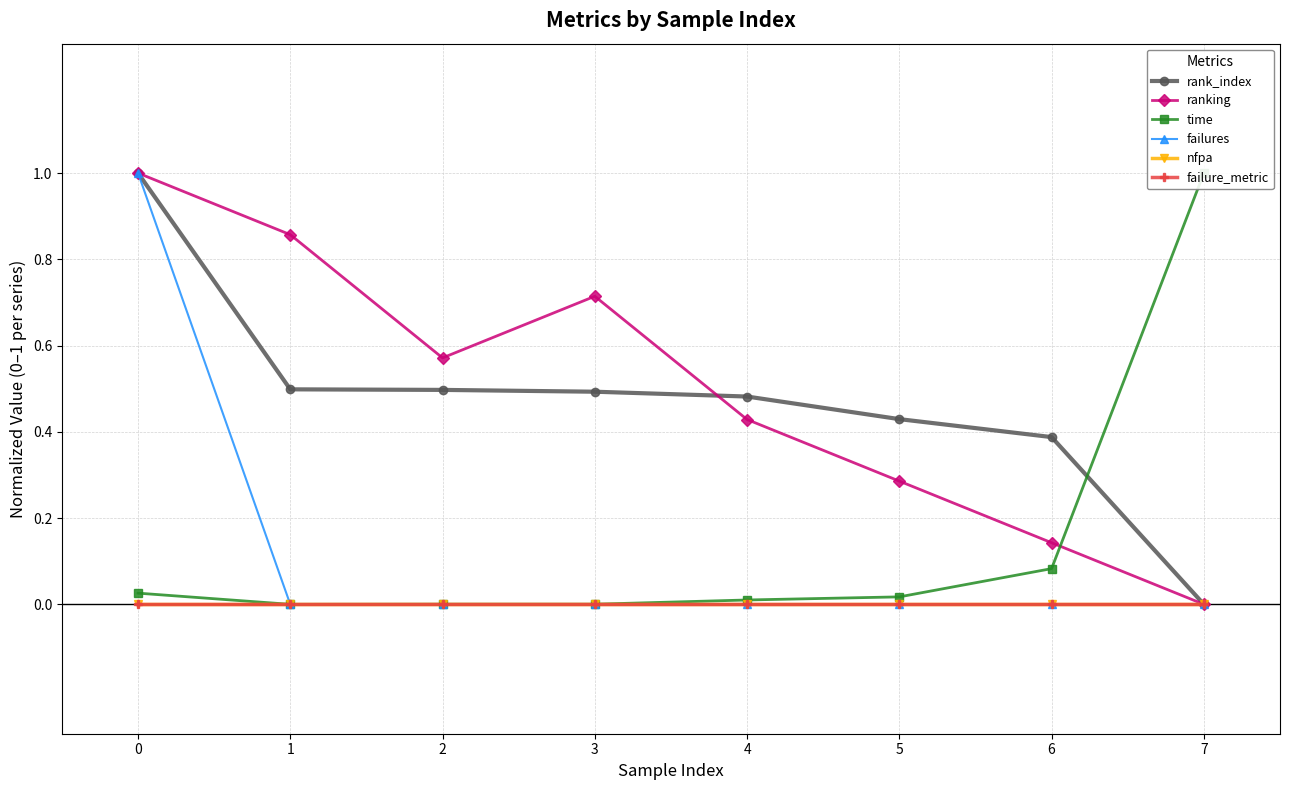

What is the spread (max minus min) of values at 1?

0.9